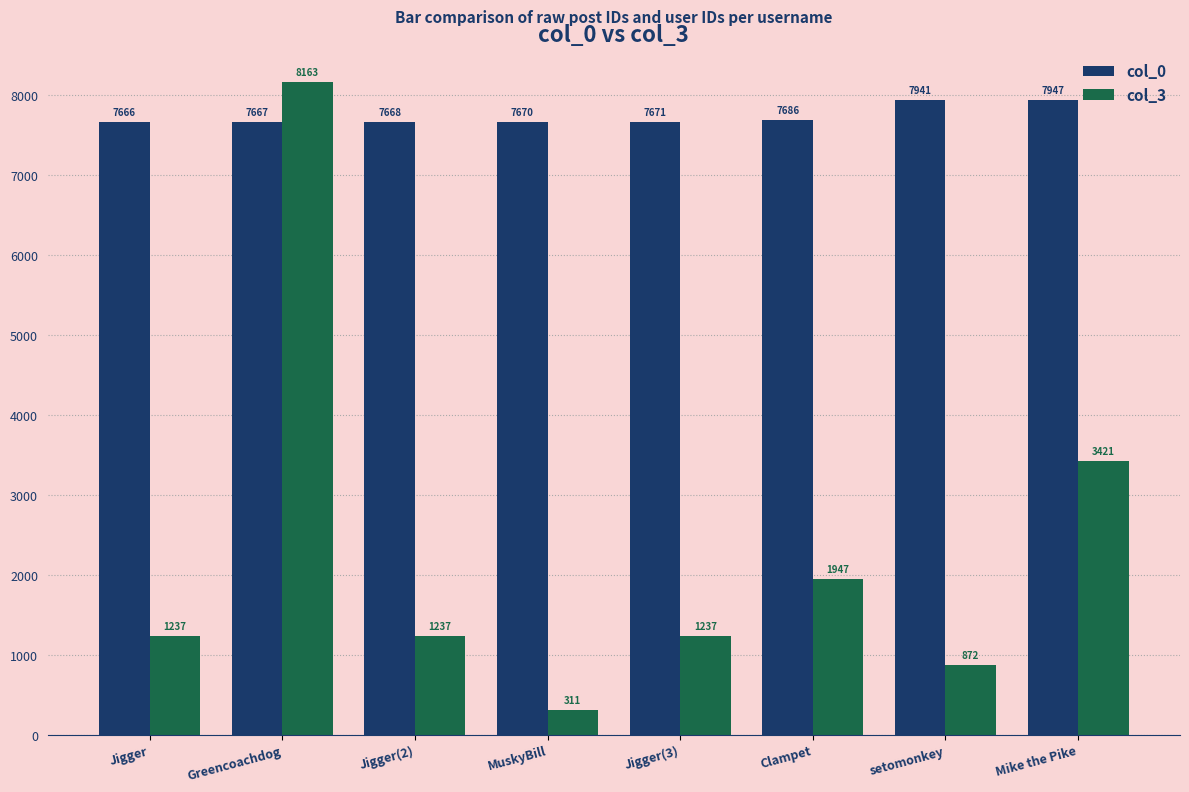

At which category is the sum across all series the highest?

Greencoachdog